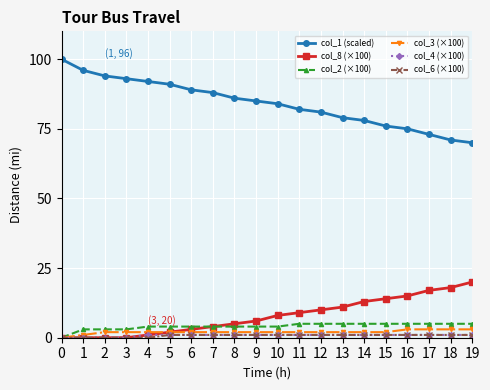

Which series has the largest total across all categories?

col_1 (scaled)